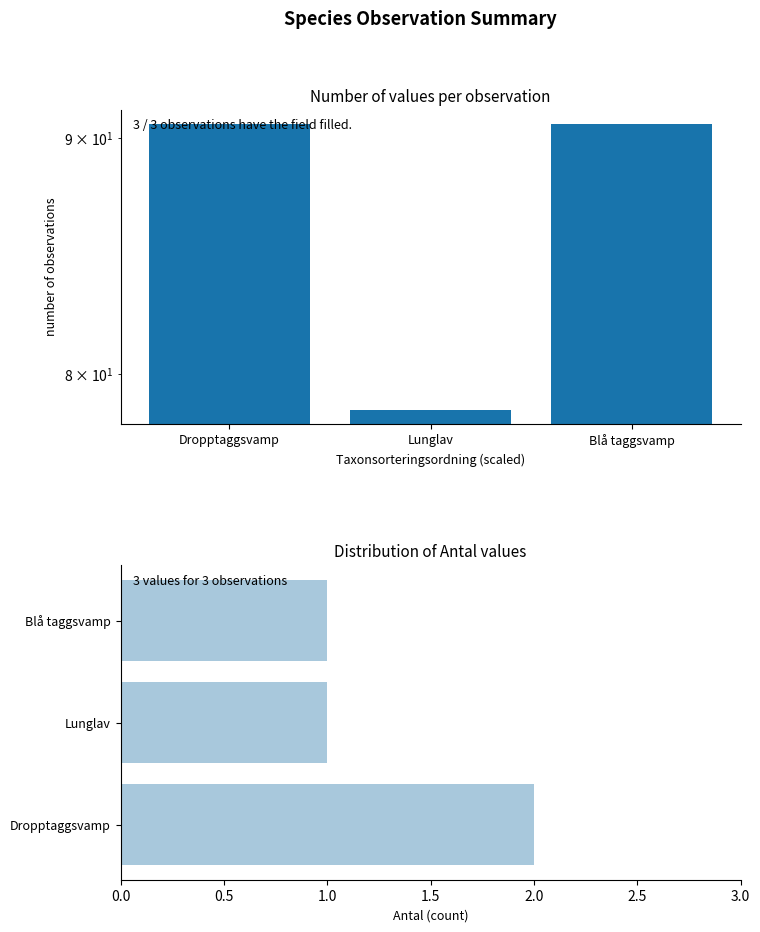

What is the label of the 3rd bar from the right?

Dropptaggsvamp